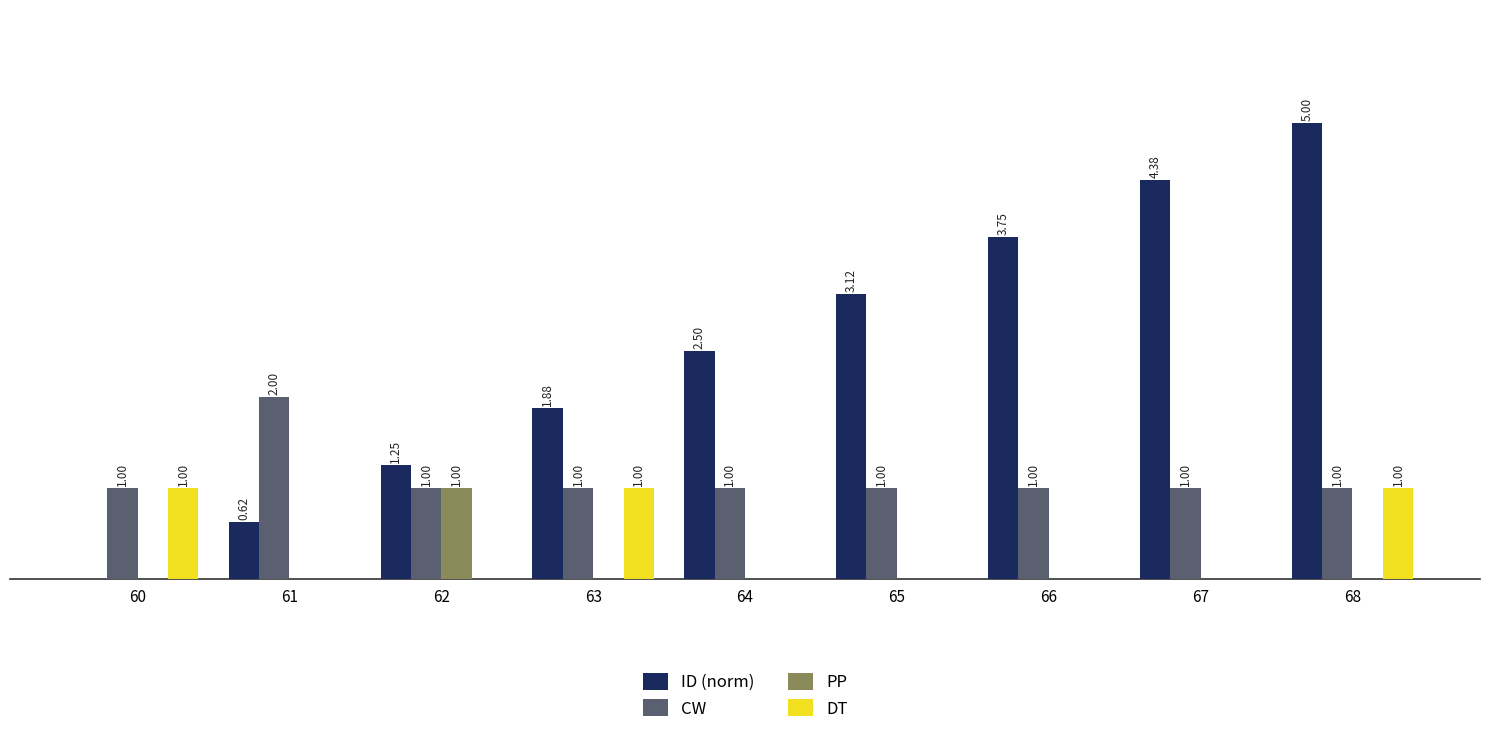

Which series has the largest total across all categories?

ID (norm)